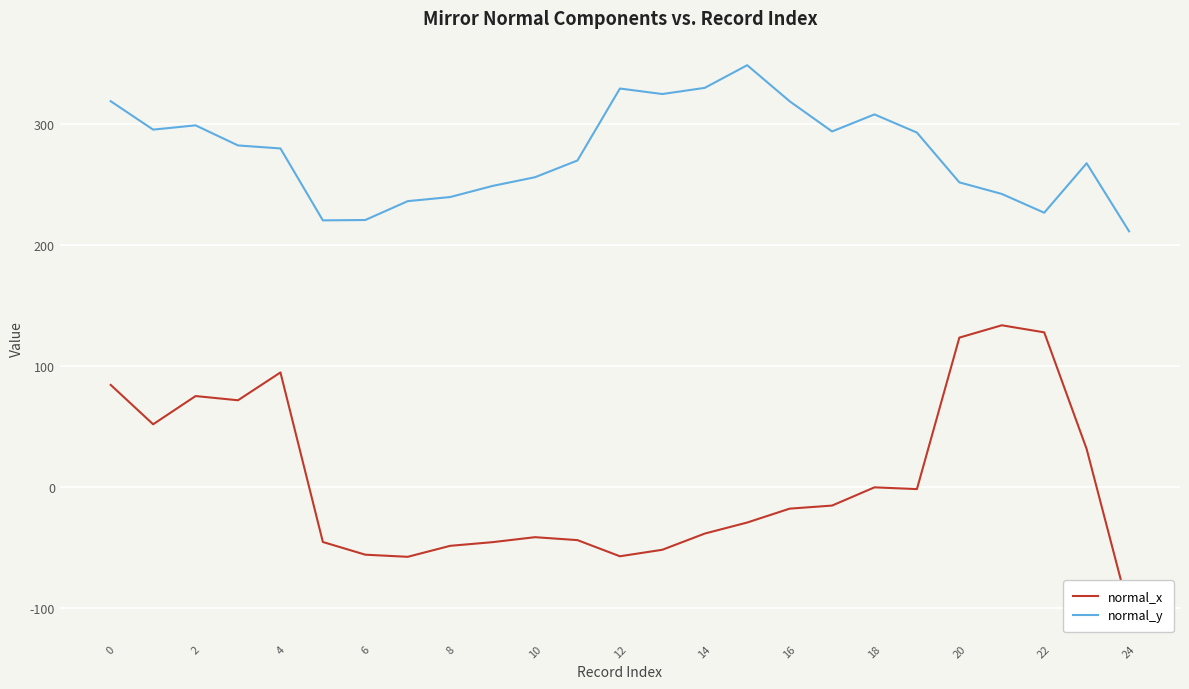

Which series has the widest spread of values?

normal_x